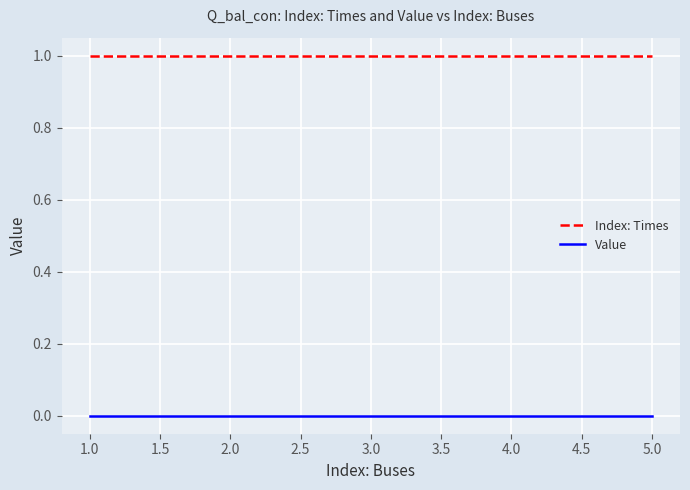

What position from the left is 3.0?

3